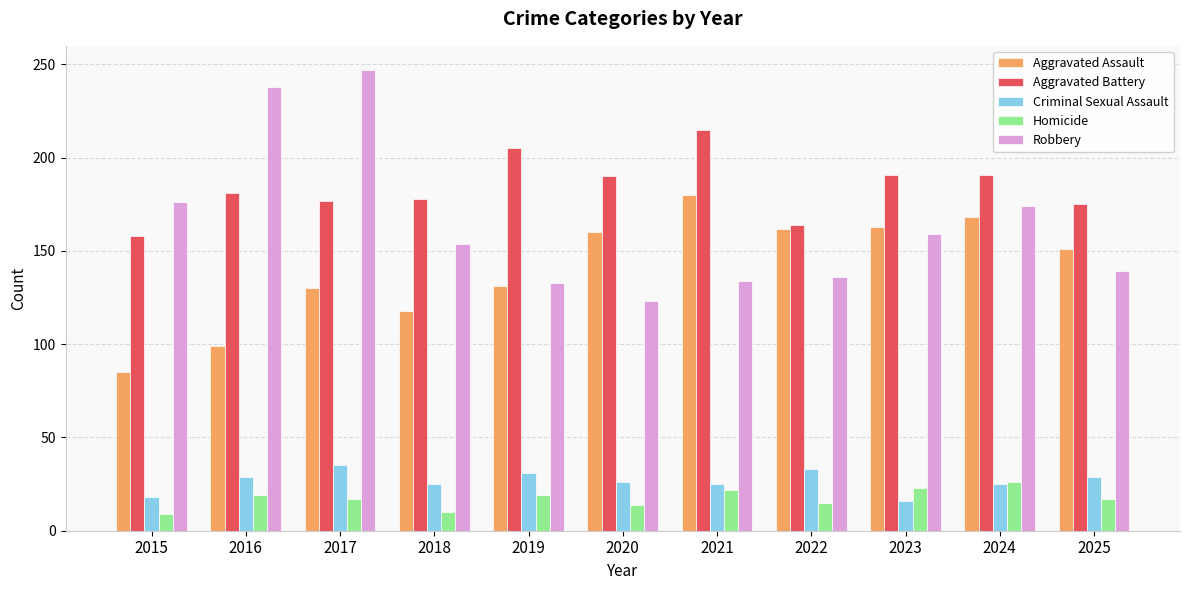

At which label does Aggravated Assault reach its peak?

2021